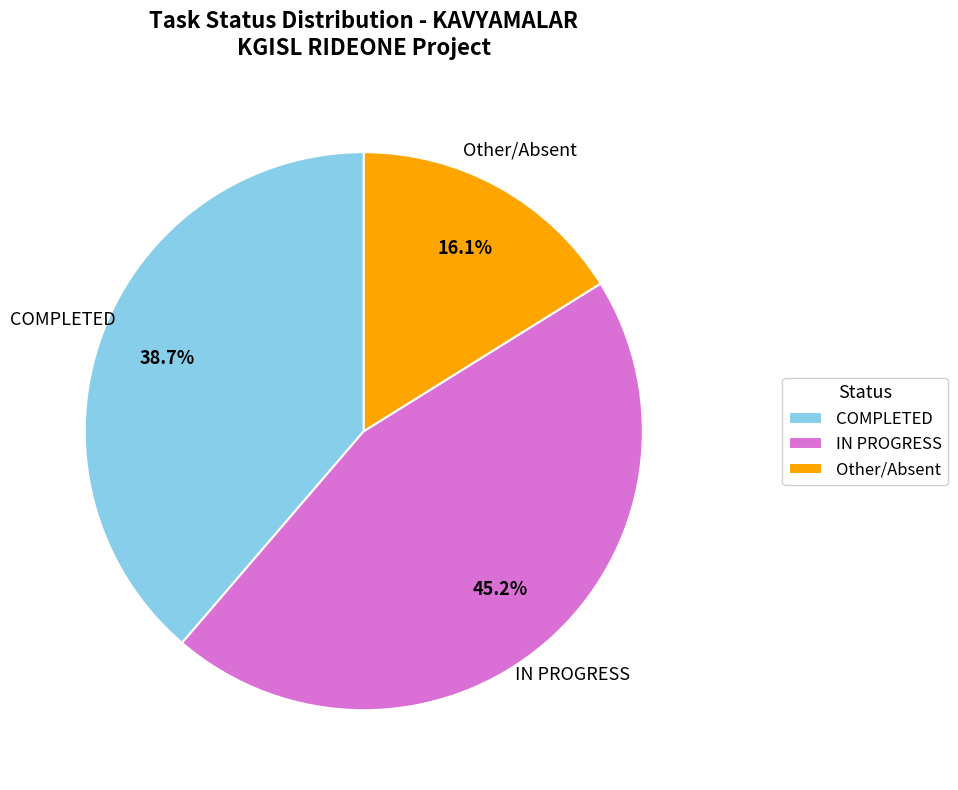

Is Other/Absent the majority of the pie?

No